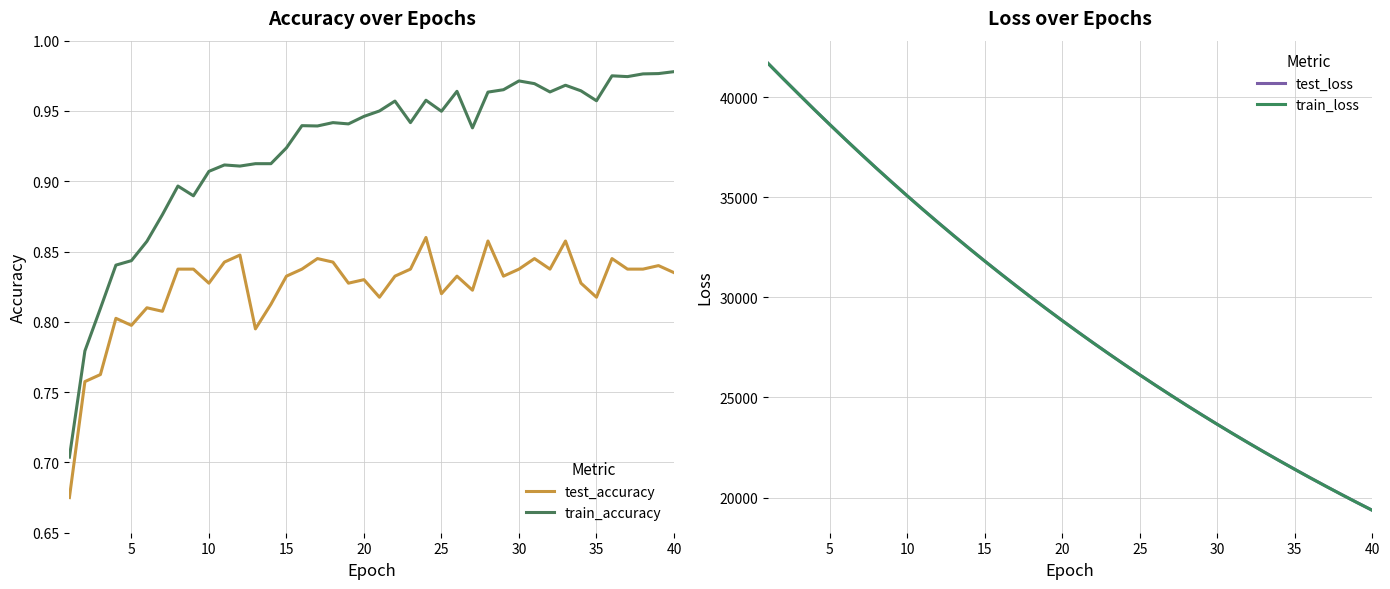

Reading right to left, extract all data points from this chart.

test_accuracy: 0.8	0.8	0.8	0.8	0.8	0.8	0.8	0.9	0.8	0.8	0.8	0.8	0.9	0.8	0.8	0.8	0.9	0.8	0.8	0.8	0.8	0.8	0.8	0.8	0.8	0.8	0.8	0.8	0.8	0.8	0.8	0.8	0.8	0.8	0.8	0.8	0.8	0.8	0.8	0.7
train_accuracy: 1.0	1.0	1.0	1.0	1.0	1.0	1.0	1.0	1.0	1.0	1.0	1.0	1.0	0.9	1.0	0.9	1.0	0.9	1.0	0.9	0.9	0.9	0.9	0.9	0.9	0.9	0.9	0.9	0.9	0.9	0.9	0.9	0.9	0.9	0.9	0.8	0.8	0.8	0.8	0.7
test_loss: 19364.0	19758.1	20160.1	20569.5	20985.6	21412.0	21843.9	22285.4	22736.0	23193.4	23659.6	24135.7	24619.5	25114.5	25616.5	26129.4	26650.1	27183.5	27725.0	28277.3	28840.1	29413.3	29996.0	30590.2	31195.4	31812.2	32440.5	33080.0	33731.7	34393.7	35068.6	35757.1	36456.5	37169.4	37894.2	38632.9	39380.5	40146.9	40915.6	41698.9
train_loss: 19361.3	19755.4	20156.9	20566.1	20983.1	21408.1	21840.9	22282.0	22731.7	23189.7	23656.3	24131.9	24616.3	25110.2	25612.7	26125.2	26647.0	27179.0	27720.6	28272.6	28834.9	29407.8	29991.2	30585.4	31190.7	31807.5	32435.6	33074.8	33726.2	34389.4	35064.7	35752.7	36452.3	37165.2	37890.4	38628.5	39377.5	40141.9	40913.0	41697.3